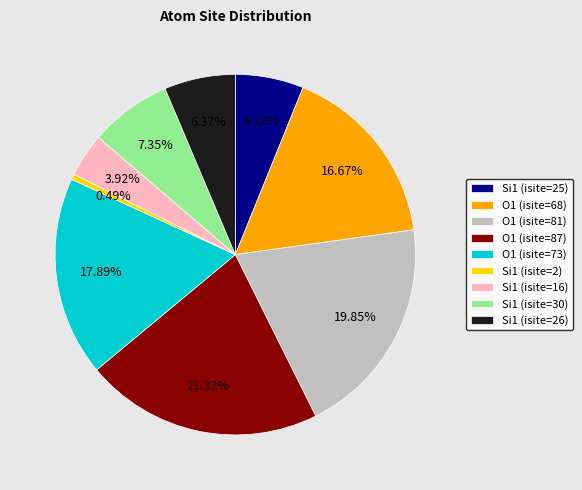

How many segments does this pie chart have?

9